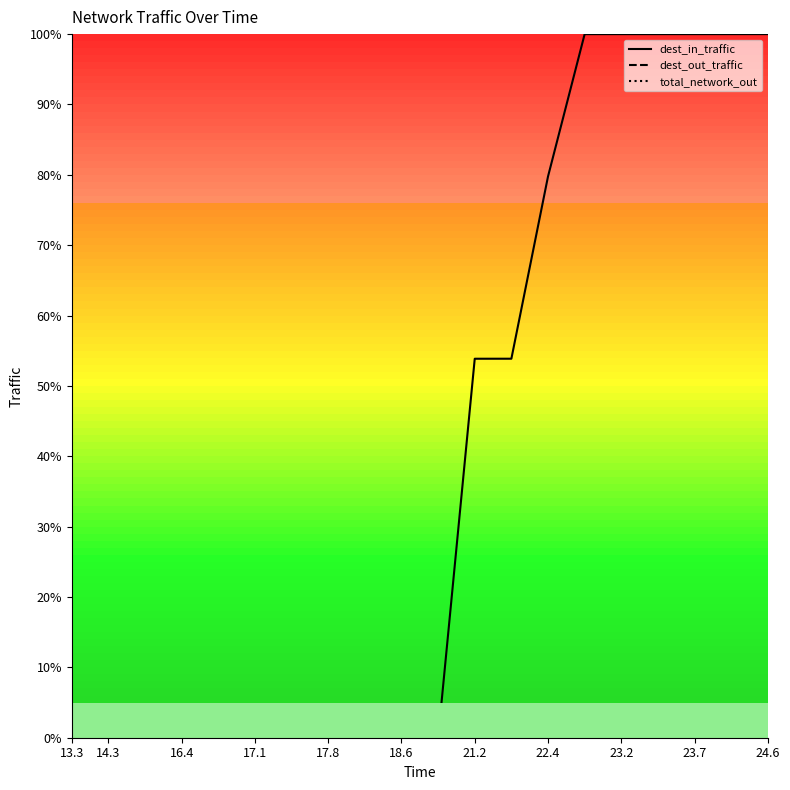

Which category has the lowest value across all series?

13.3